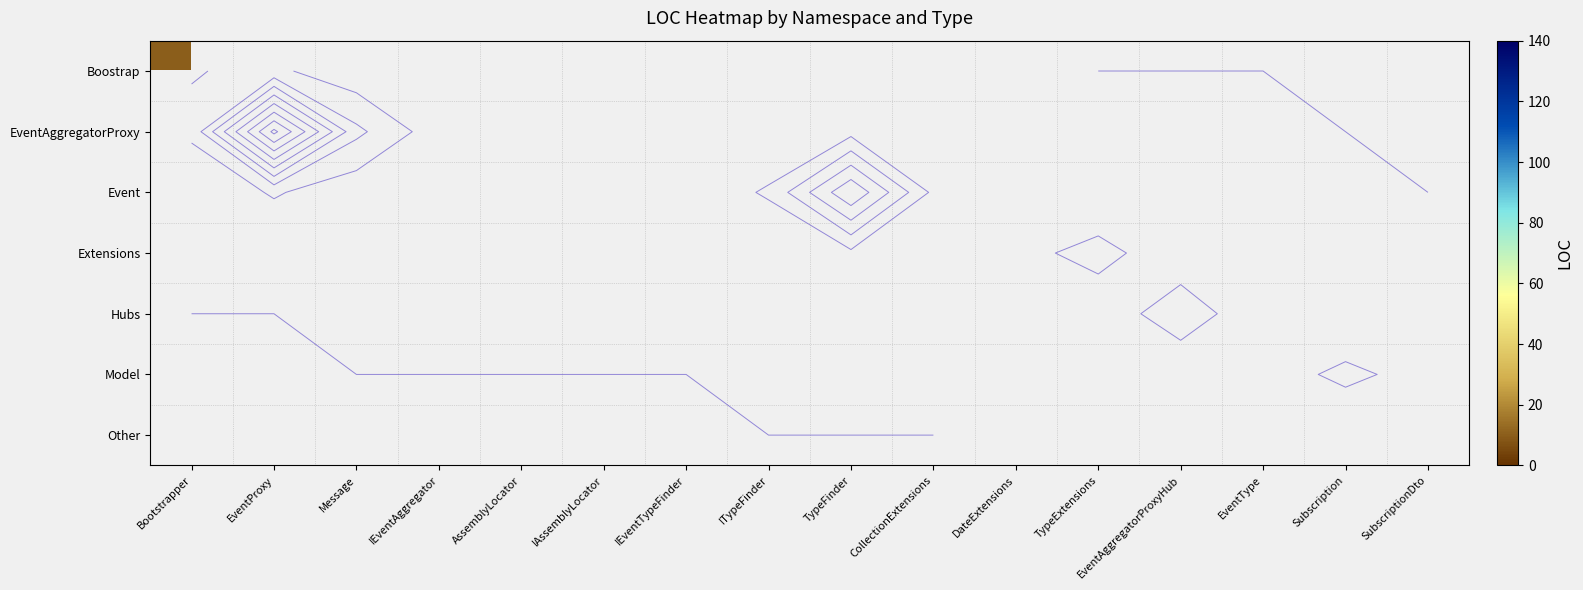

At how many categories does at least one series exceed 18?

4